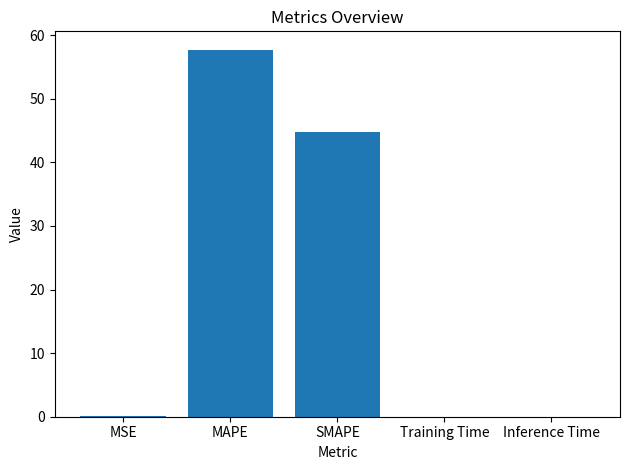

What is the sum of all values?

102.6